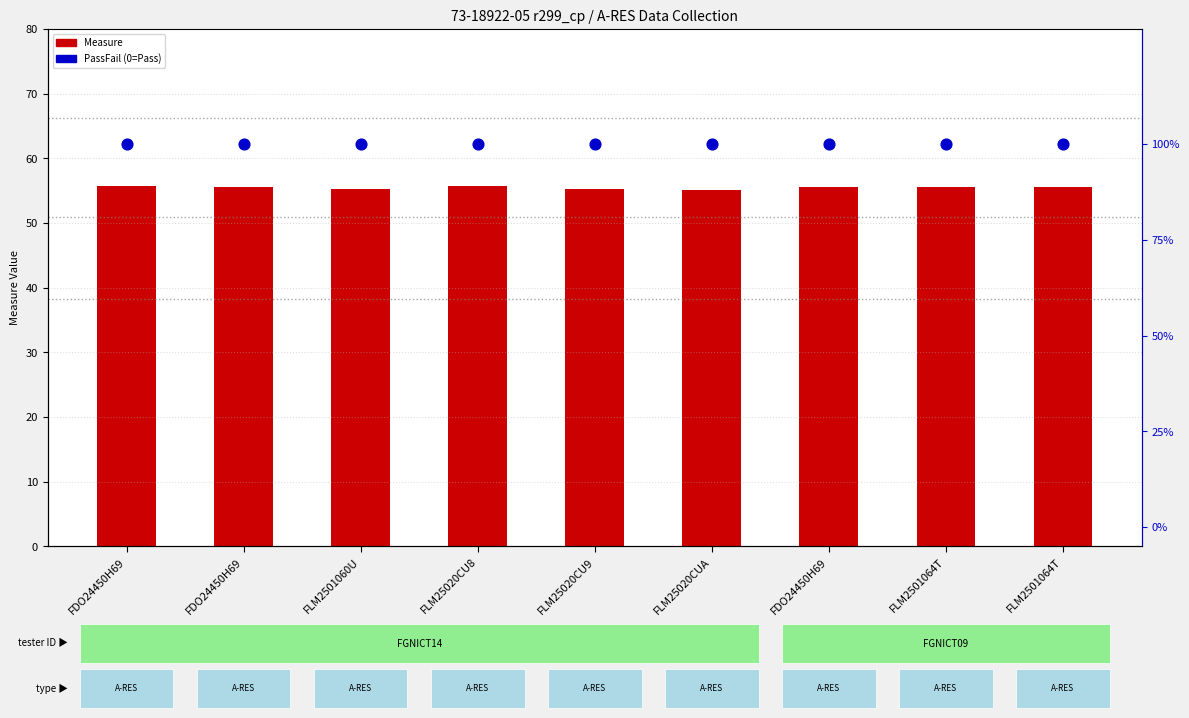

What is the total value across all series at FLM2501064T?

155.5